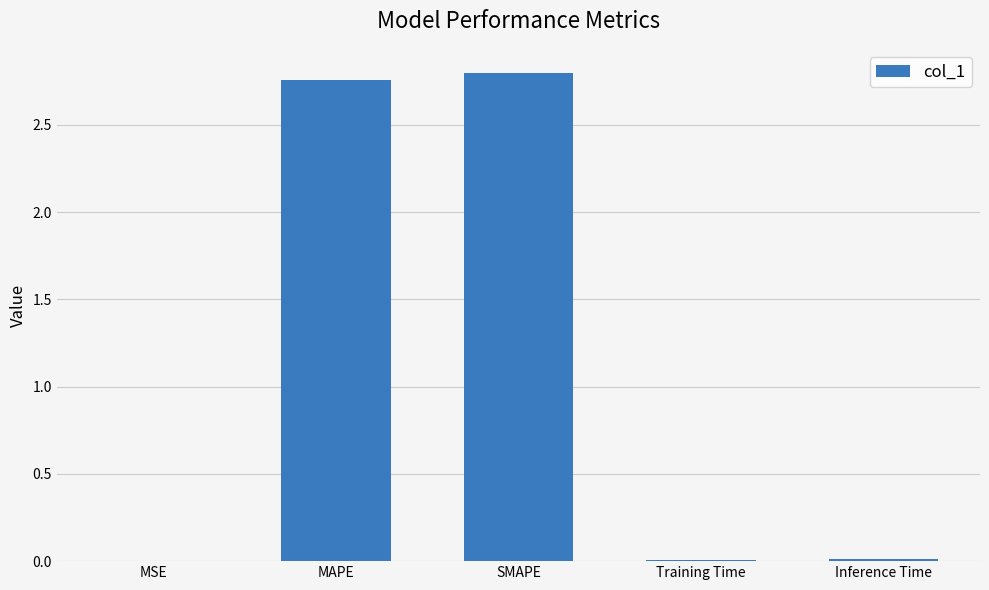

What is the sum of all values?

5.6